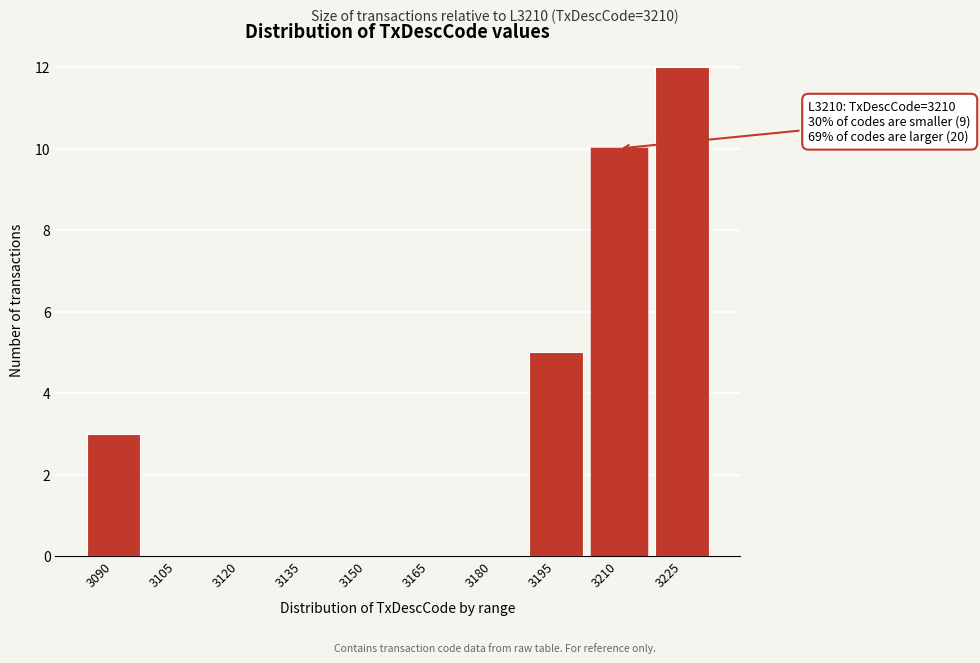

Reading left to right, extract all data points from this chart.

3090=3	3105=0	3120=0	3135=0	3150=0	3165=0	3180=0	3195=5	3210=10	3225=12